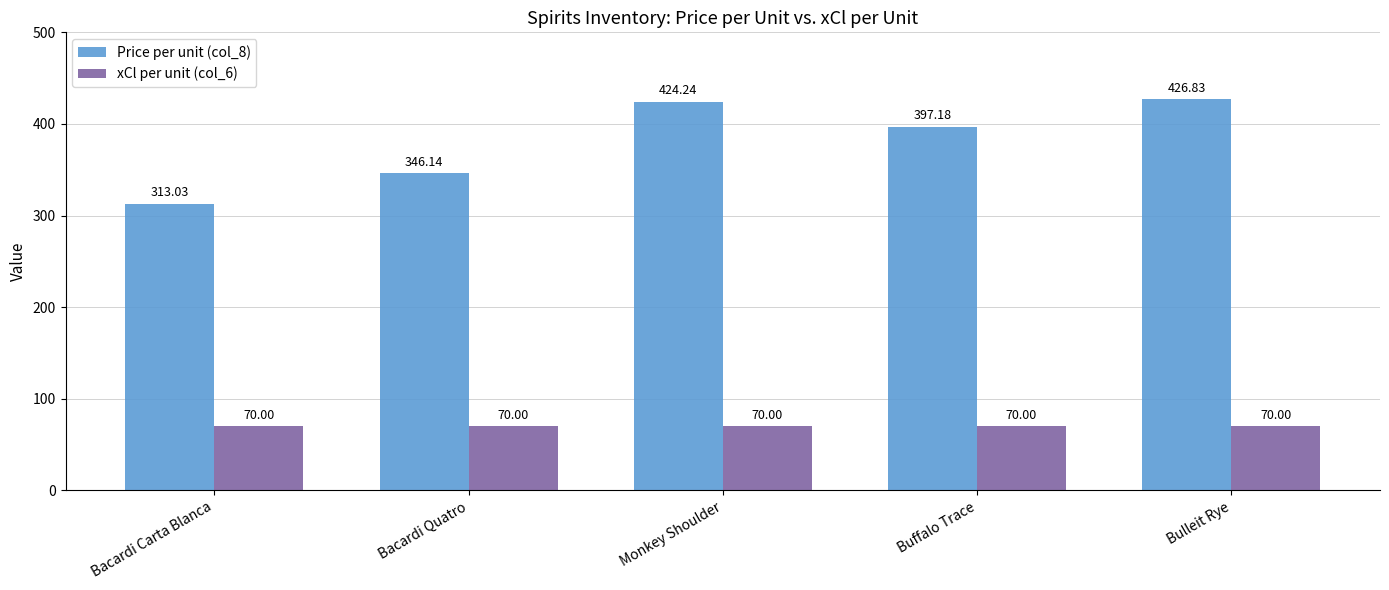

What is the difference between the maximum and minimum values in the Price per unit (col_8) series?

113.8